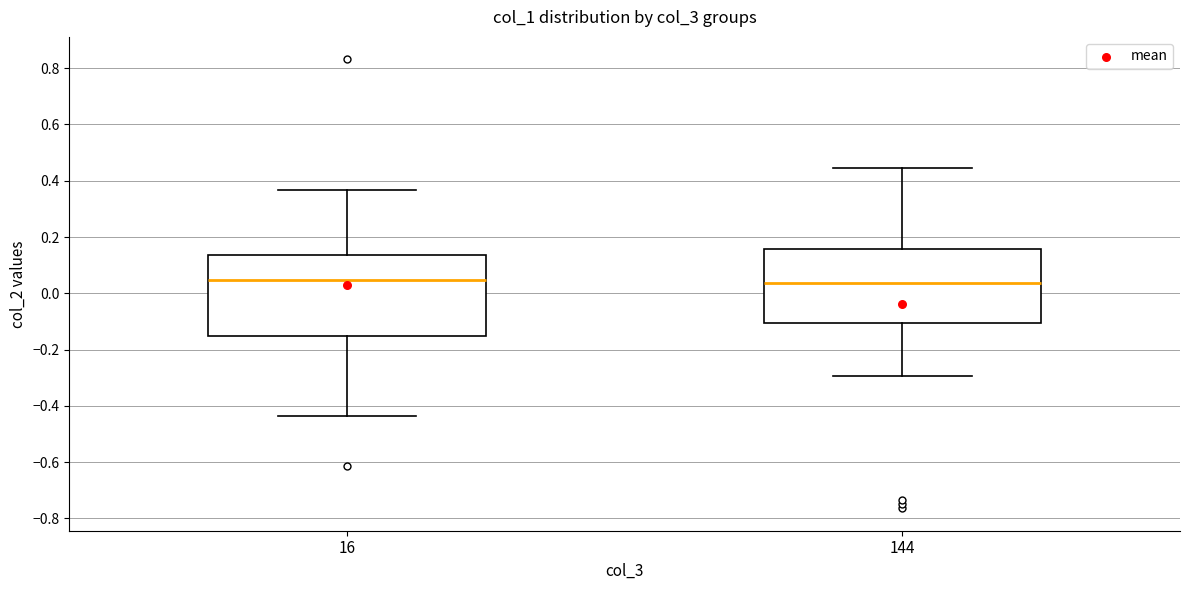

Which box is the tallest, from its lower edge to its upper edge?

16